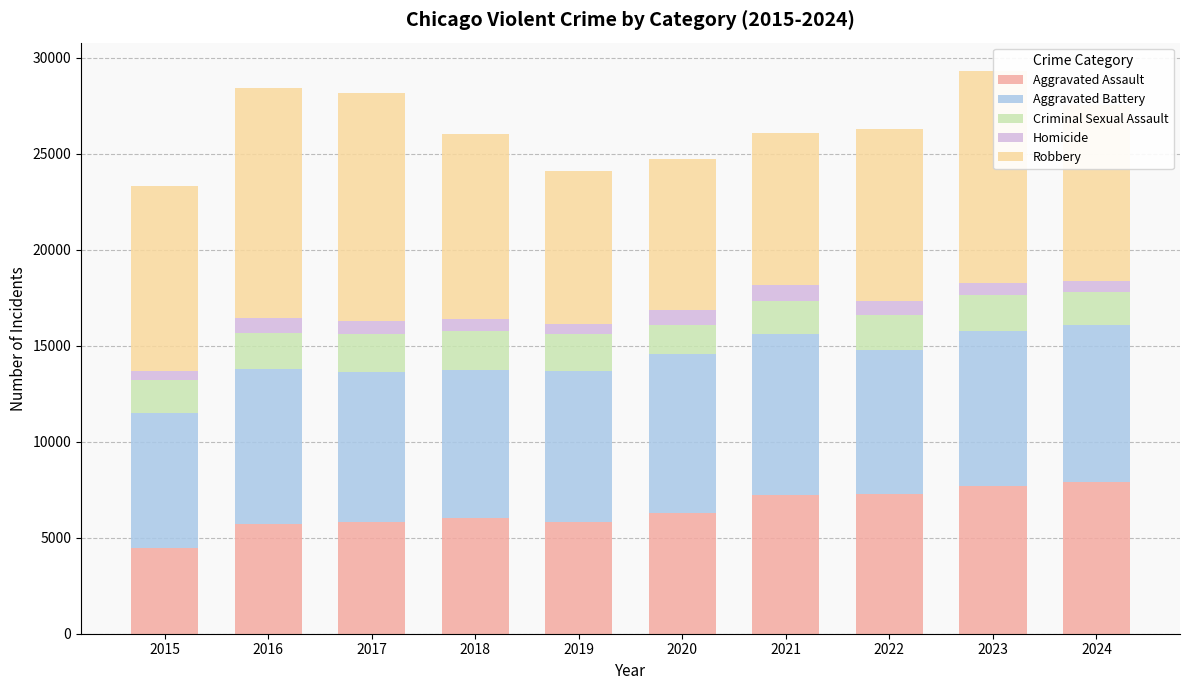

How many categories are shown in the chart?

10